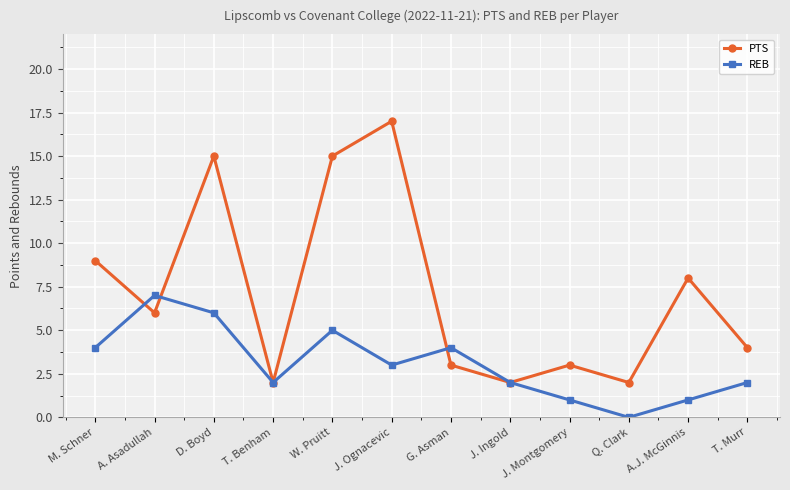

At which category does the chart reach its minimum across all series?

Q. Clark